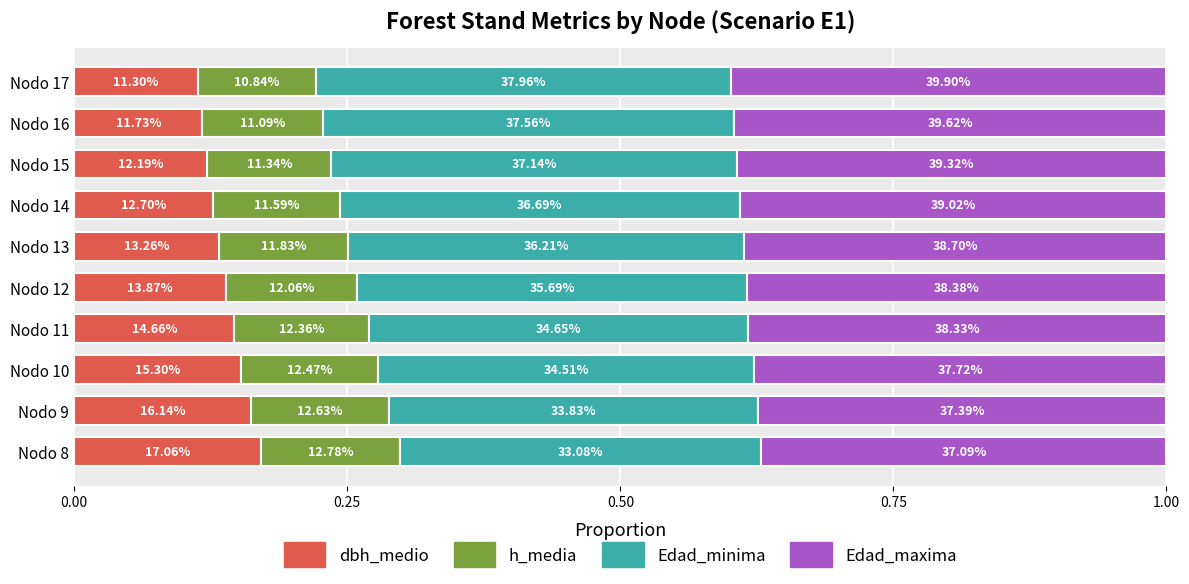

What is the sum of all Edad_maxima values?

3.9